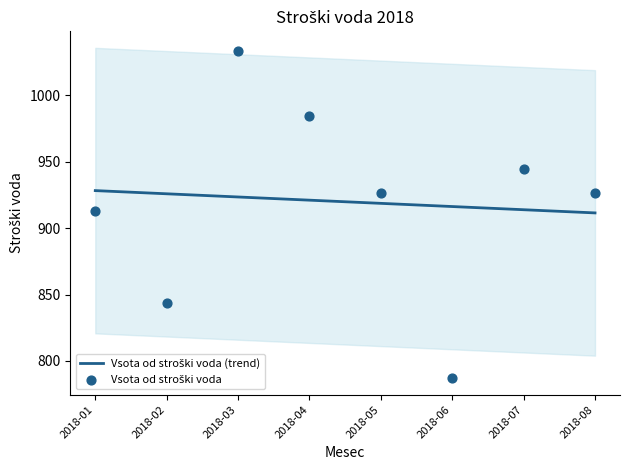

What is the total value across all series at 2018-06?

1703.2